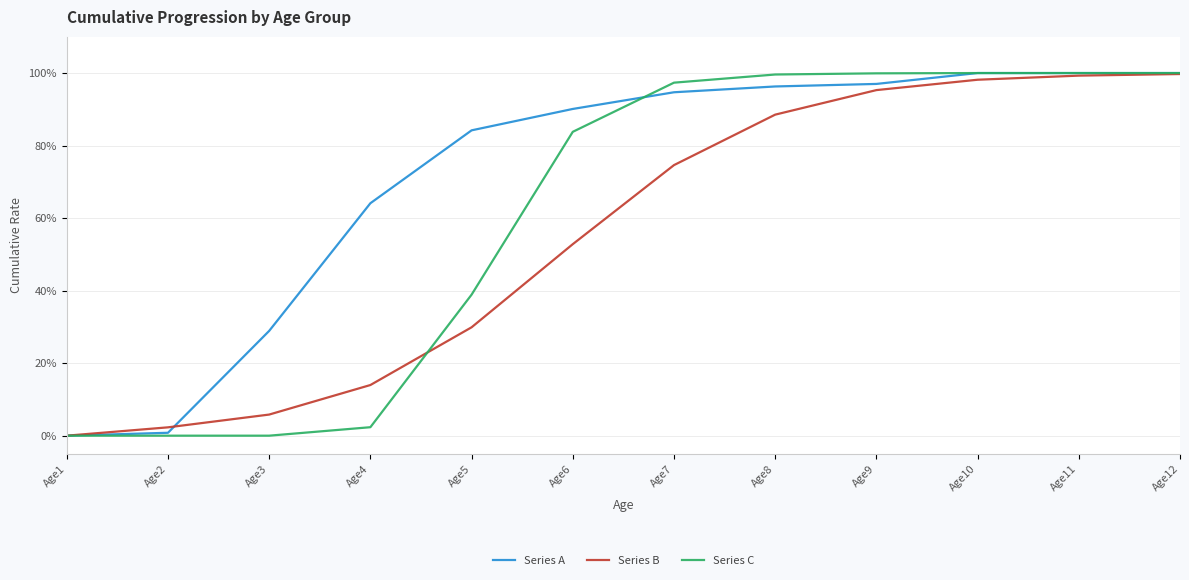

Does the chart display data point markers on the line(s)?

No